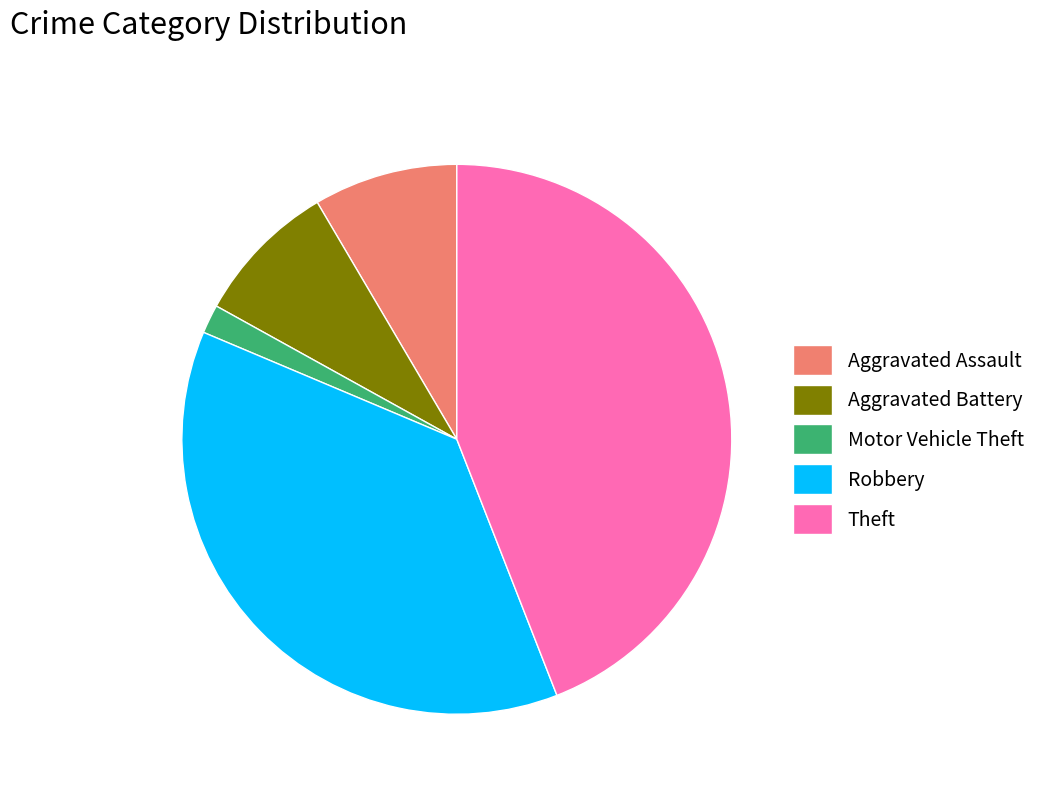

Is the sum of Aggravated Battery and Aggravated Assault greater than half?

No